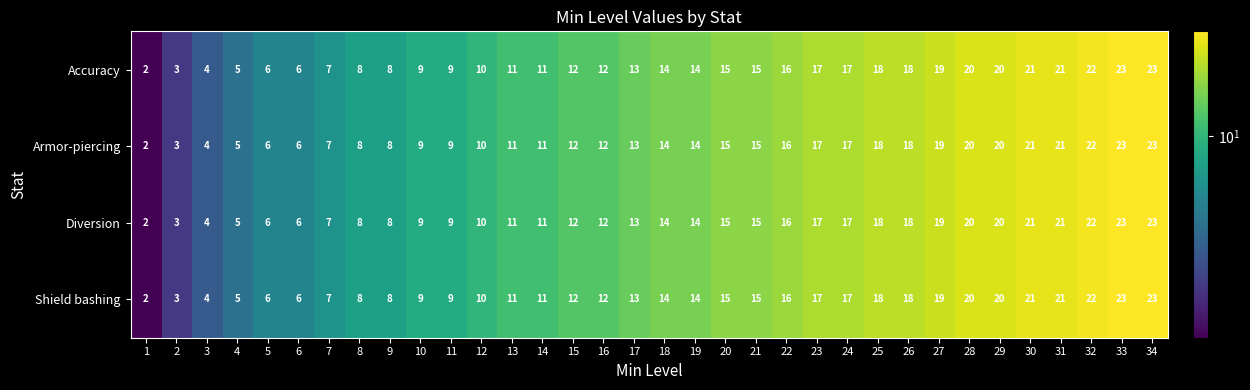

What is the greatest value displayed?

23